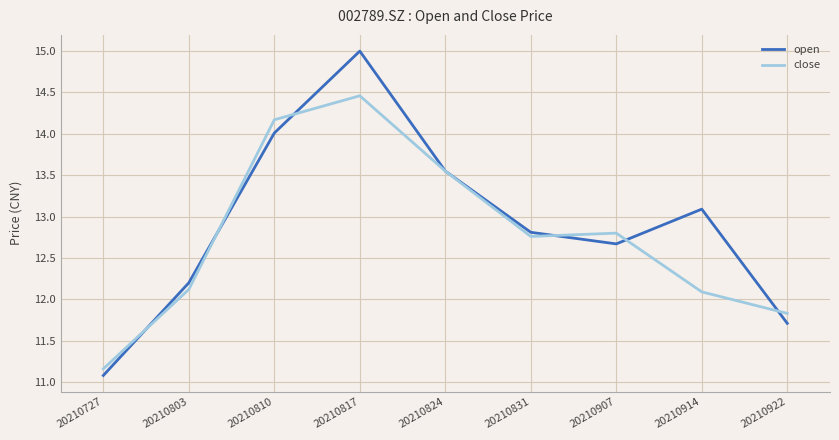

What are all the series names shown in the legend?

open, close